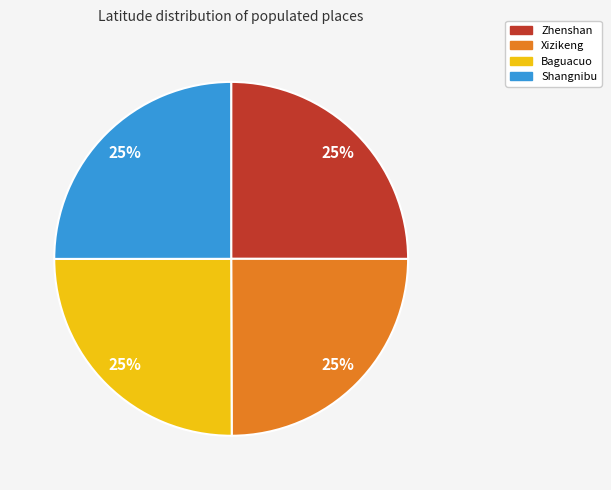

Does Shangnibu account for over 50% of the chart?

No